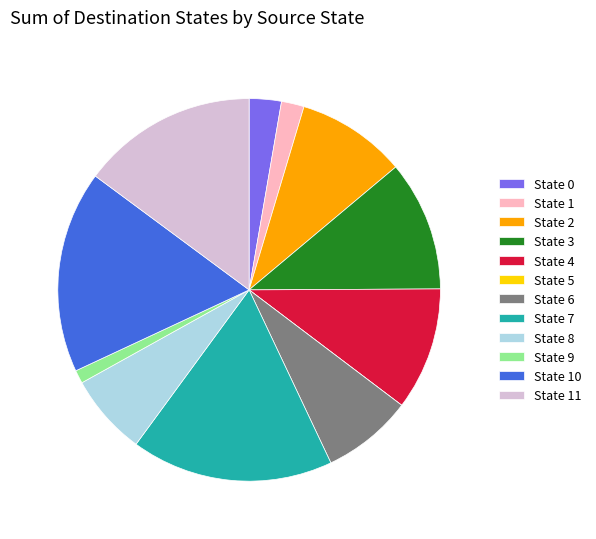

True or false: State 2 accounts for 1% of the total.

False